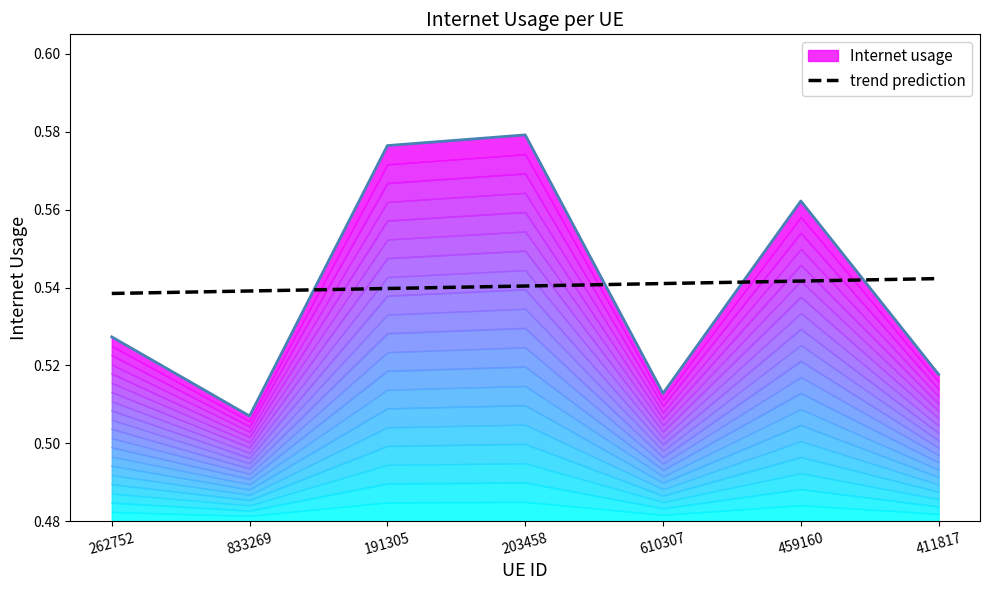

True or false: trend prediction has a value of 0.3 at 459160.

False